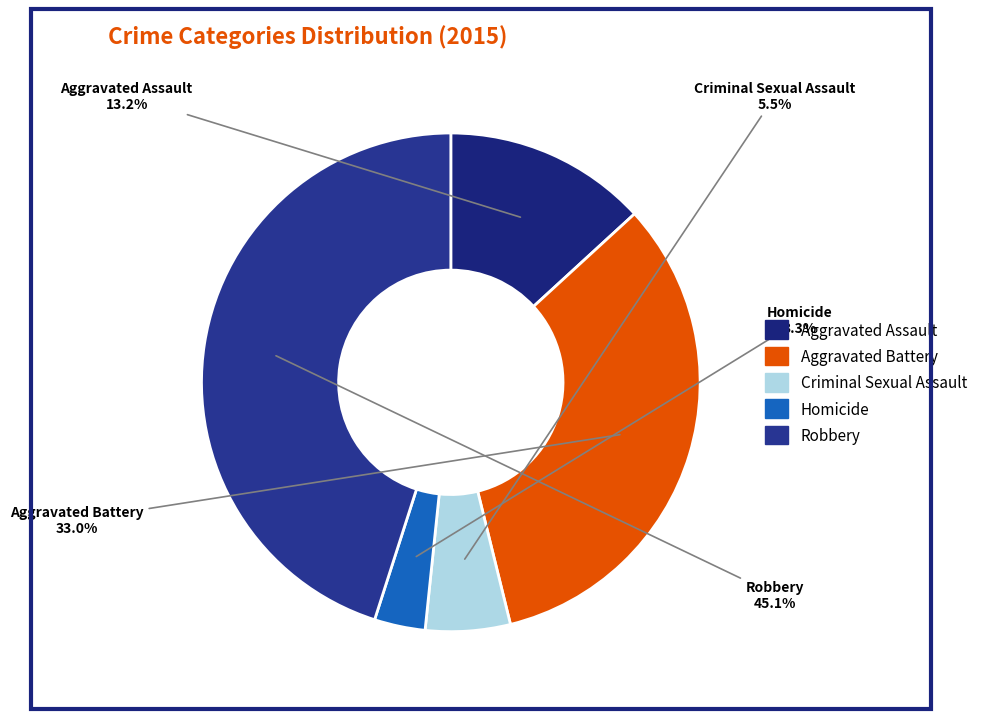

Is there a majority slice in this chart?

No